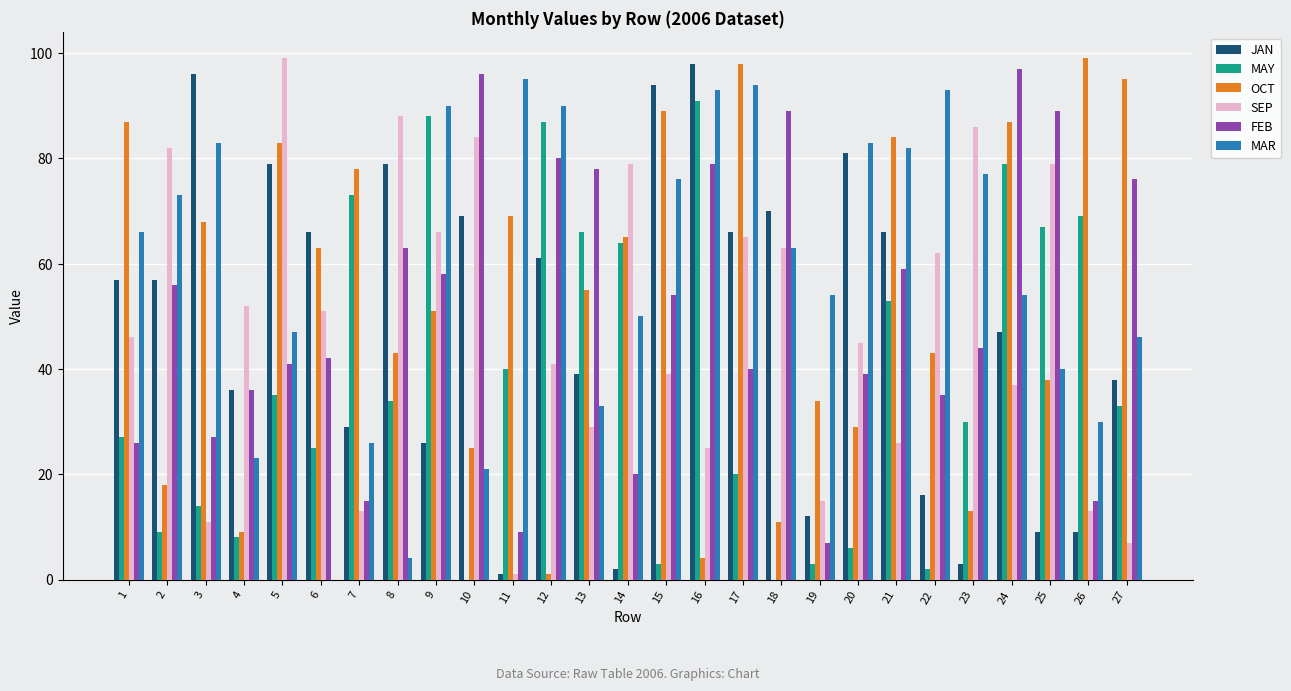

What is the sum of all JAN values?

1306